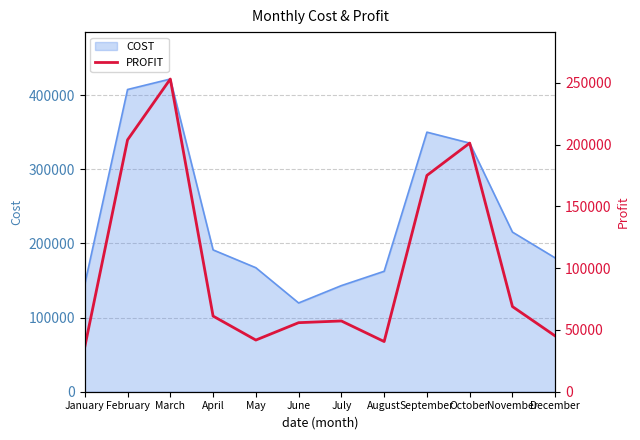

What is the approximate value of COST at May?

167200